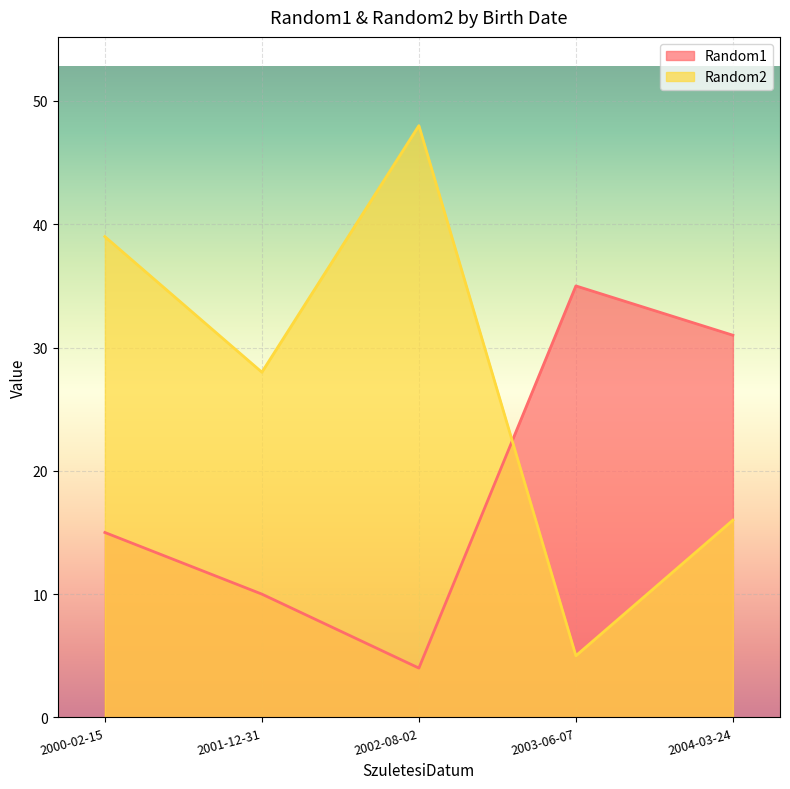

Reading left to right, list all the values displayed in this chart.

Random1: 2001-12-31=10	2003-06-07=35	2000-02-15=15	2002-08-02=4	2004-03-24=31
Random2: 2001-12-31=28	2003-06-07=5	2000-02-15=39	2002-08-02=48	2004-03-24=16